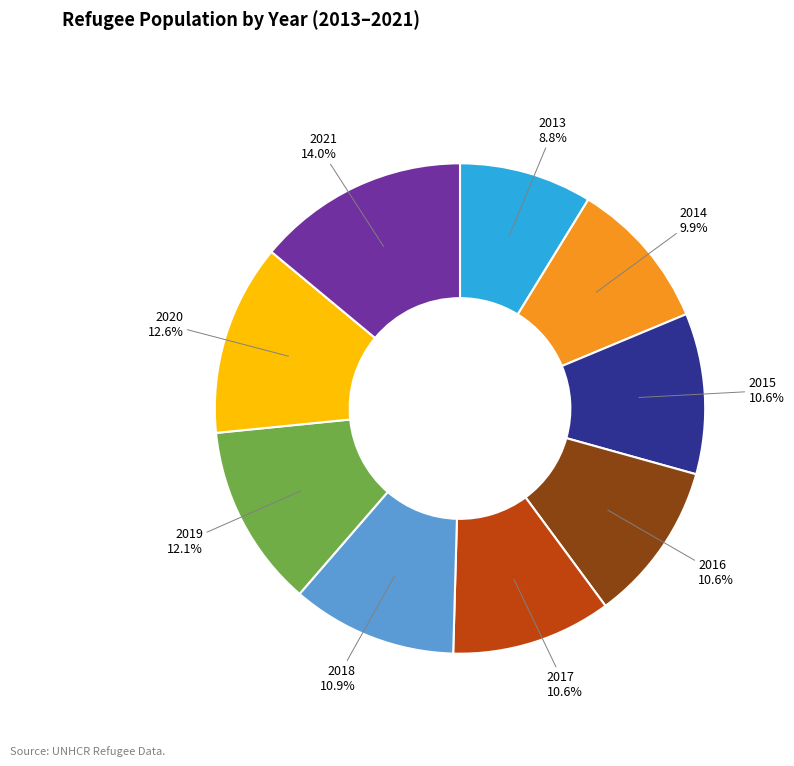

Approximately how many times larger is the value at 2020 compared to 2016?

1.2